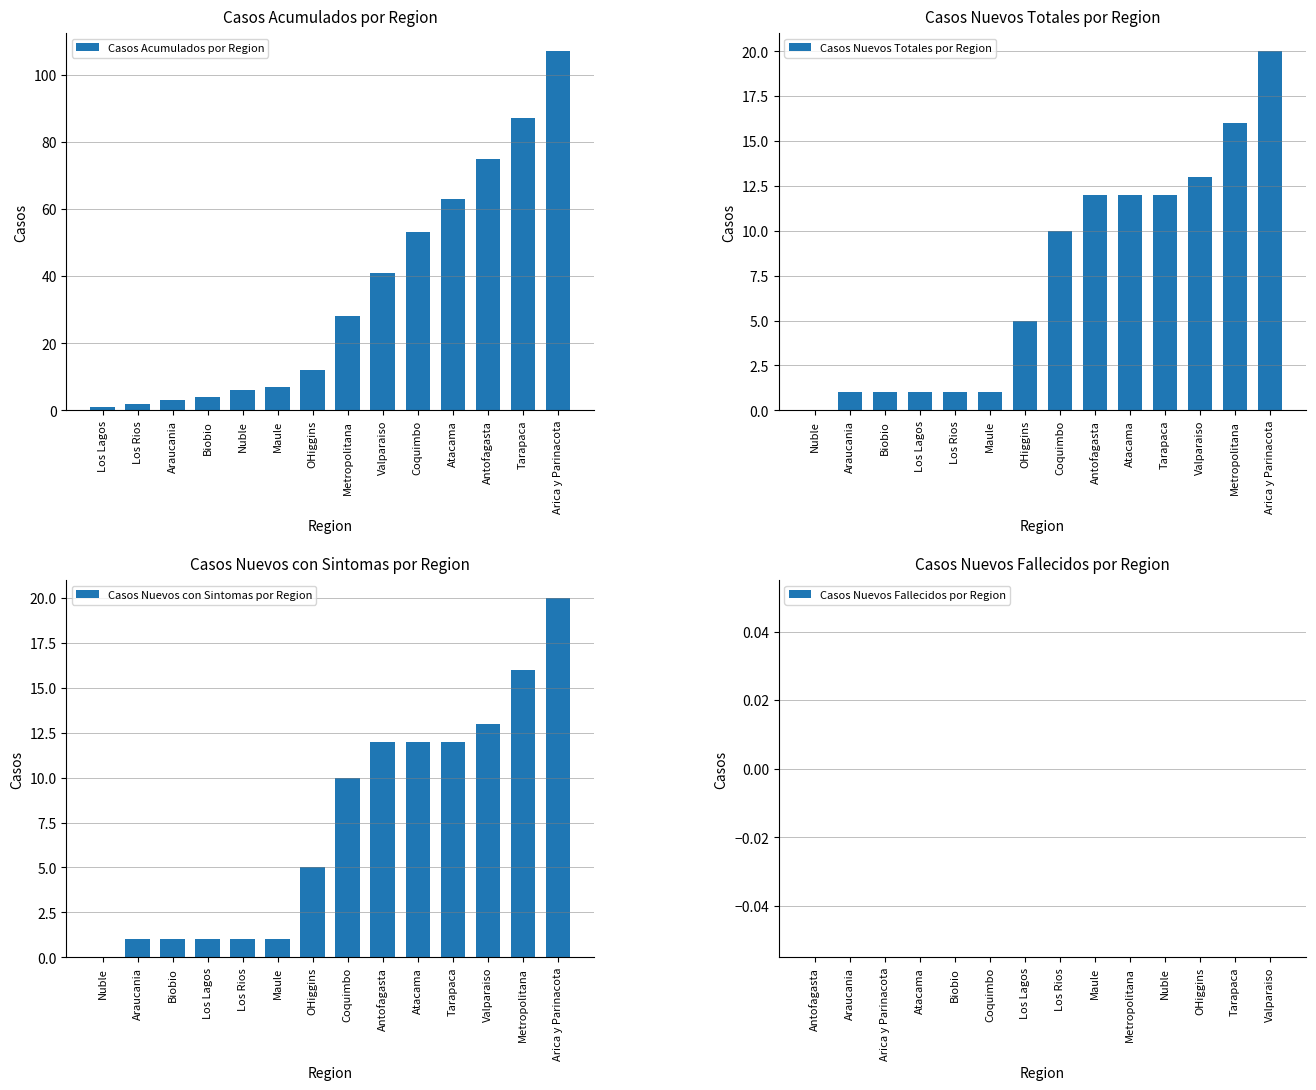

How many bars are there in total?

56